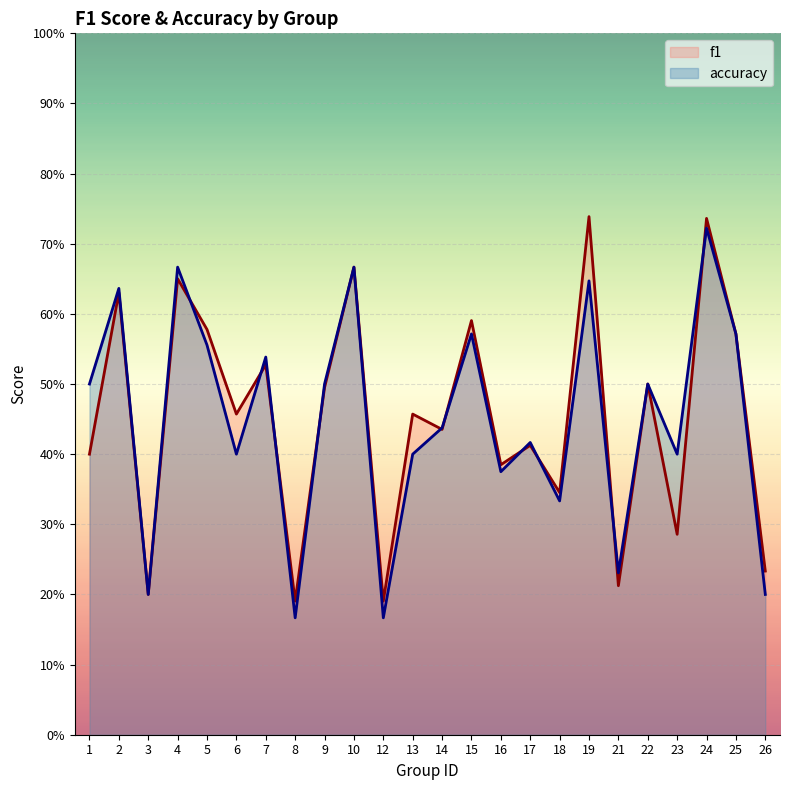

Reading left to right, transcribe all the data shown in this chart.

f1: 1=0.4	2=0.6	3=0.2	4=0.7	5=0.6	6=0.5	7=0.5	8=0.2	9=0.5	10=0.7	12=0.2	13=0.5	14=0.4	15=0.6	16=0.4	17=0.4	18=0.3	19=0.7	21=0.2	22=0.5	23=0.3	24=0.7	25=0.6	26=0.2
accuracy: 1=0.5	2=0.6	3=0.2	4=0.7	5=0.6	6=0.4	7=0.5	8=0.2	9=0.5	10=0.7	12=0.2	13=0.4	14=0.4	15=0.6	16=0.4	17=0.4	18=0.3	19=0.6	21=0.2	22=0.5	23=0.4	24=0.7	25=0.6	26=0.2